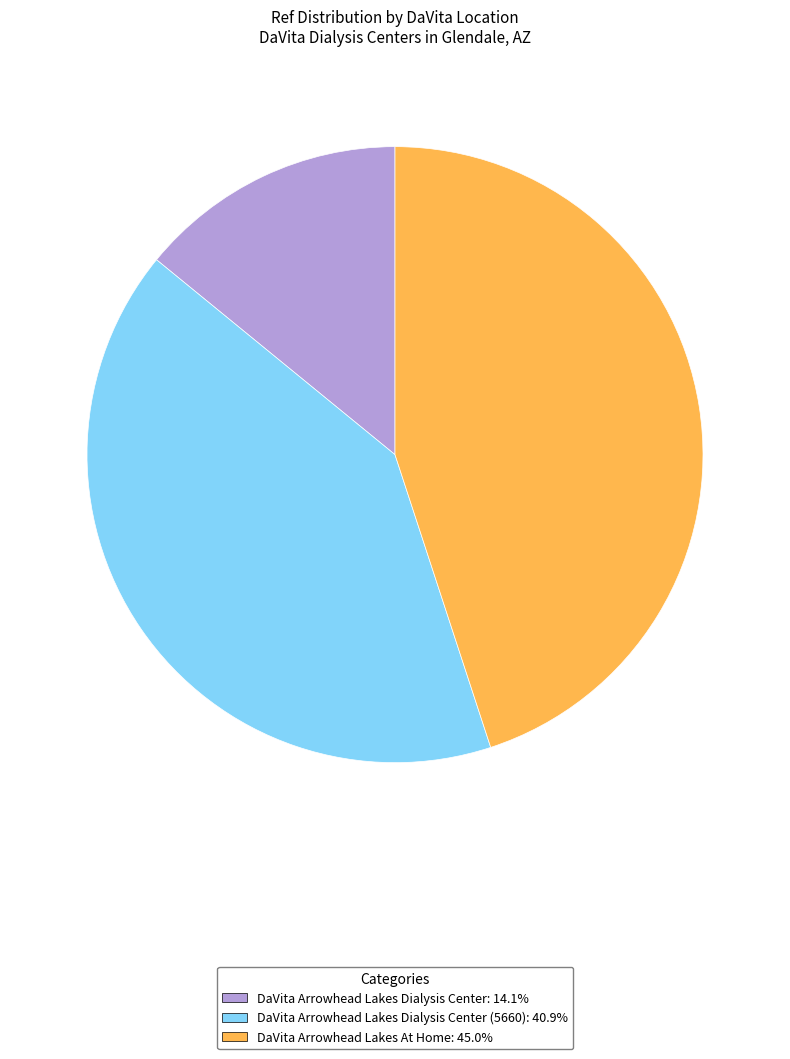

Count the number of slices in the pie.

3